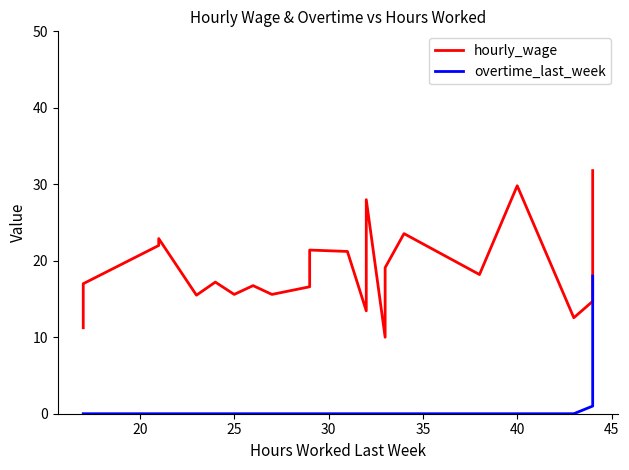

Which series has the largest total across all categories?

hourly_wage